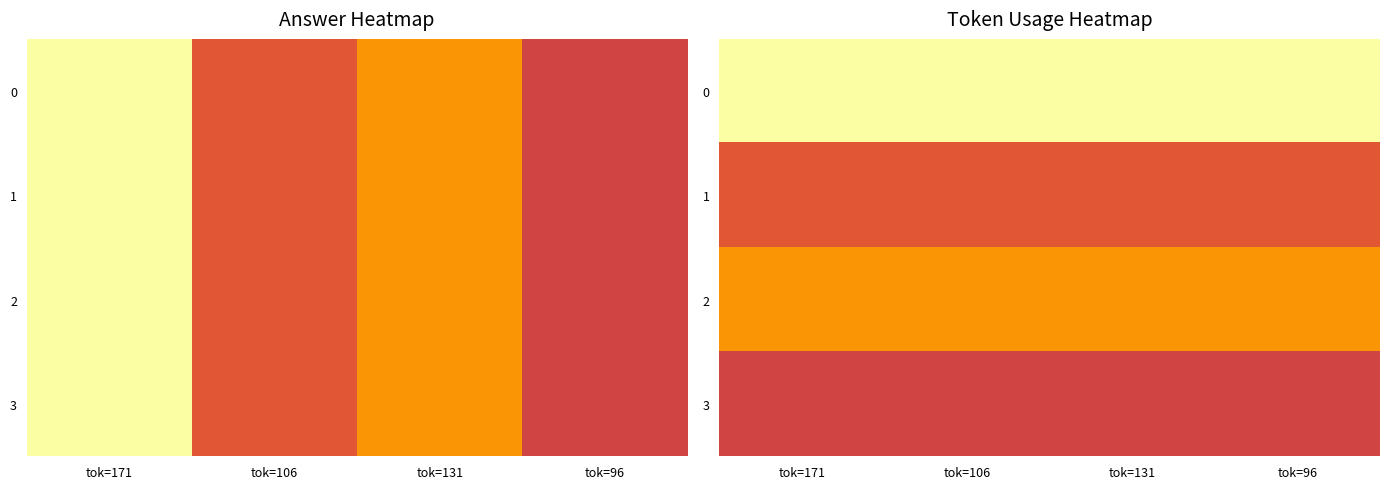

What is the approximate value of 1 at tok=106?

0.6